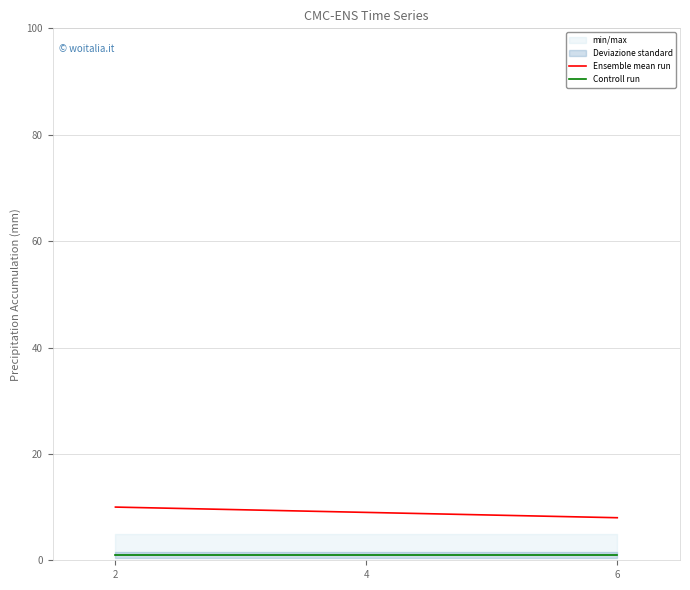

Rank the categories by Controll run value from highest to lowest.

2, 4, 6